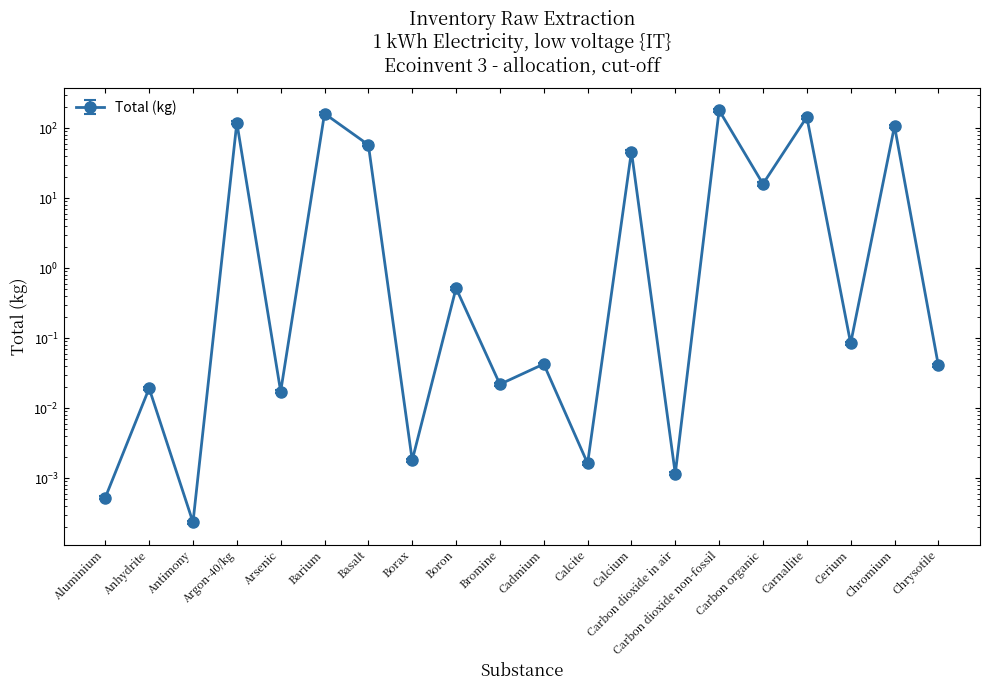

At which category does the chart reach its minimum across all series?

Antimony